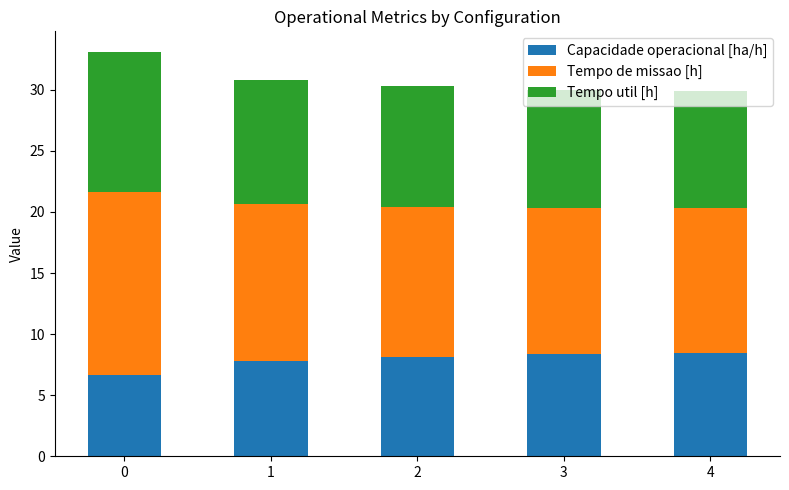

What is the total value across all series at 1?

30.8